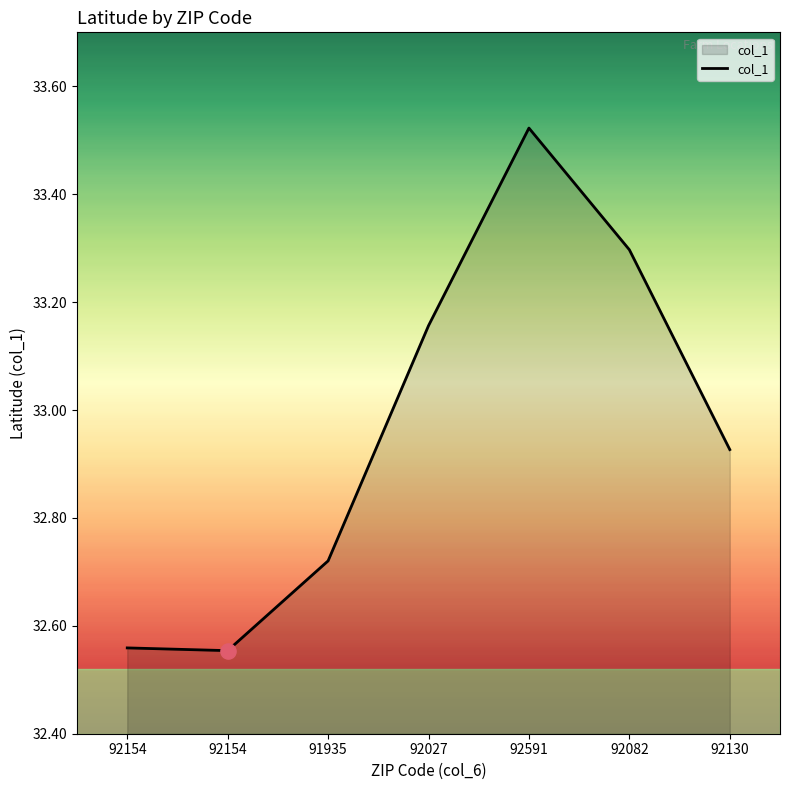

Approximately how many times larger is the value at 91935 compared to 92154?

1.0